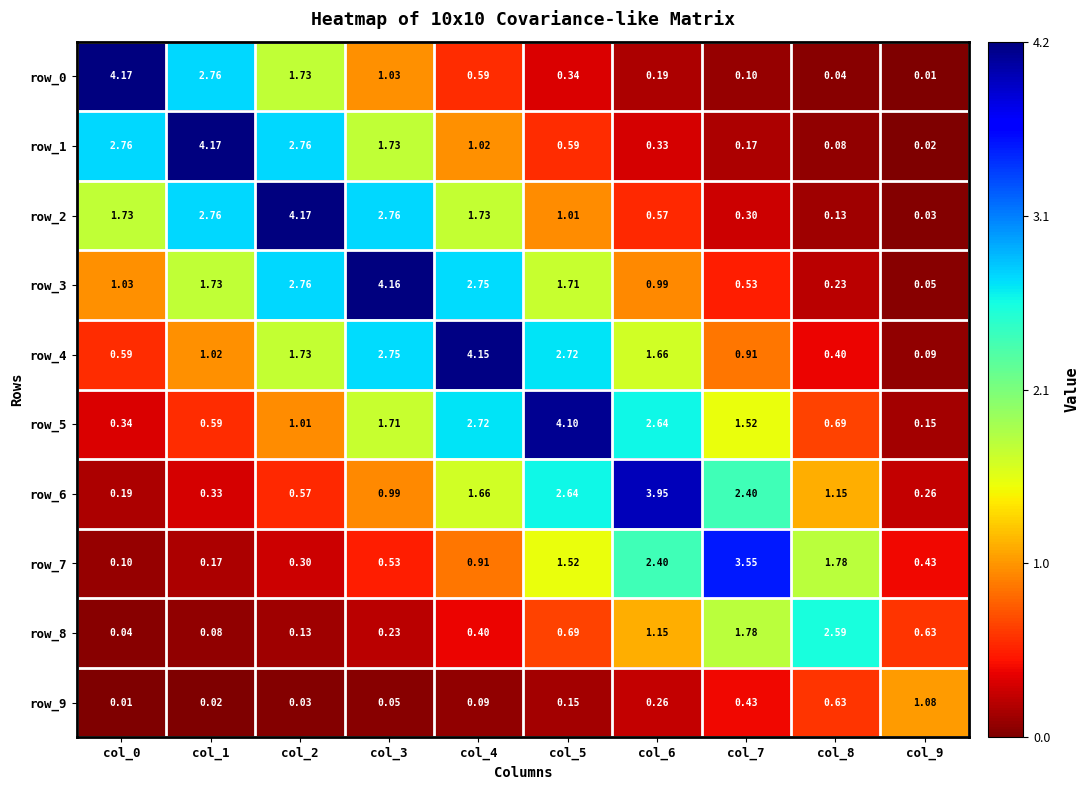

What is the highest value of the row_1 series?

4.2